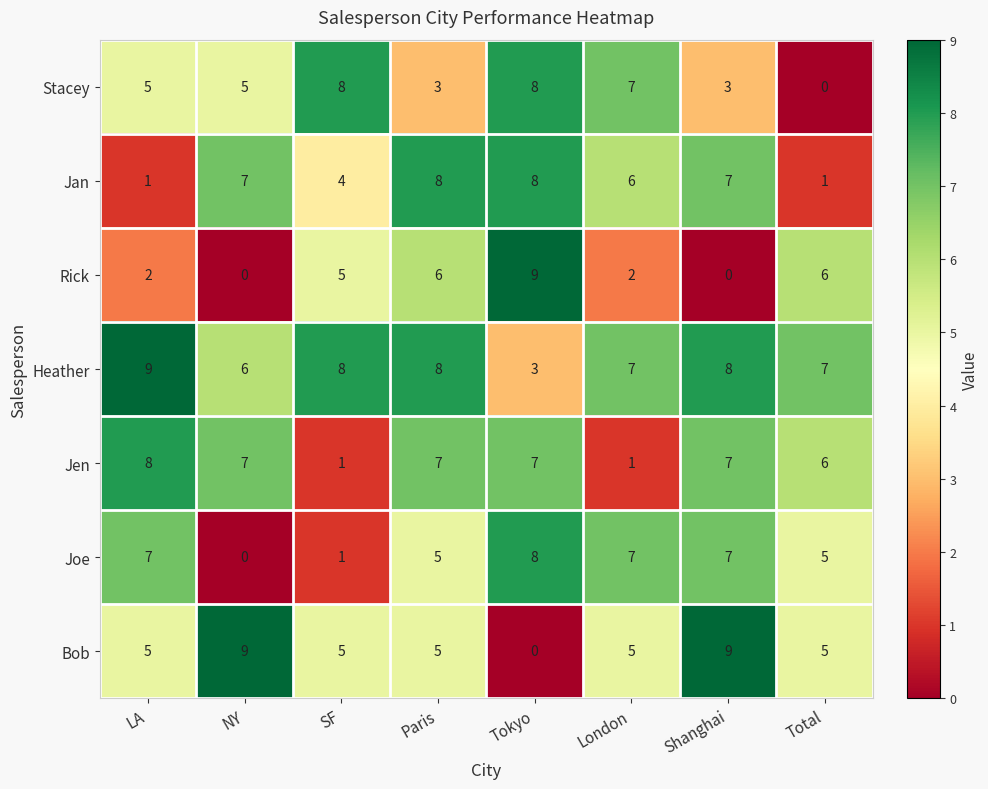

How many distinct data groups are displayed?

7